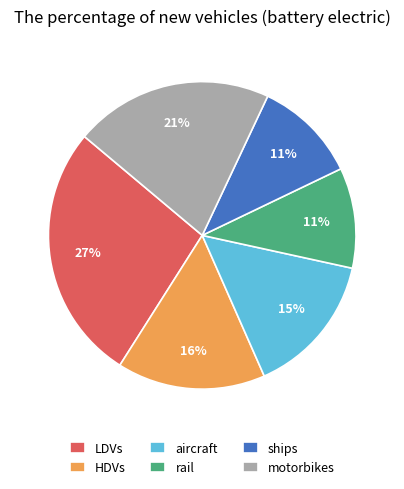

How many slices are in this pie chart?

6